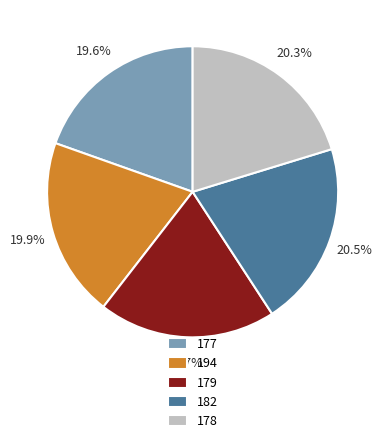

Between 178 and 177, which is larger?

178